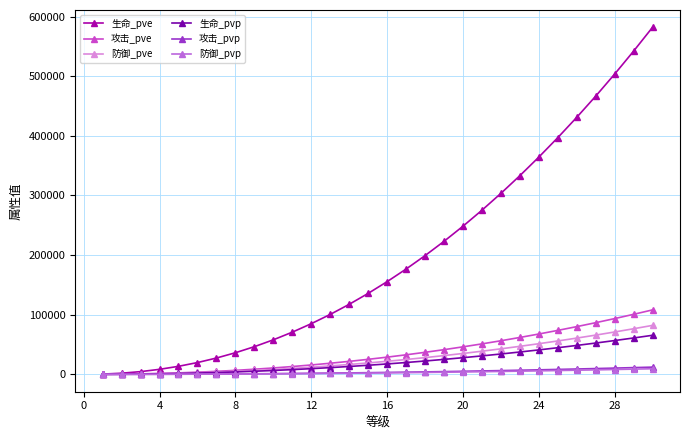

What are all the series names shown in the legend?

生命_pve, 攻击_pve, 防御_pve, 生命_pvp, 攻击_pvp, 防御_pvp